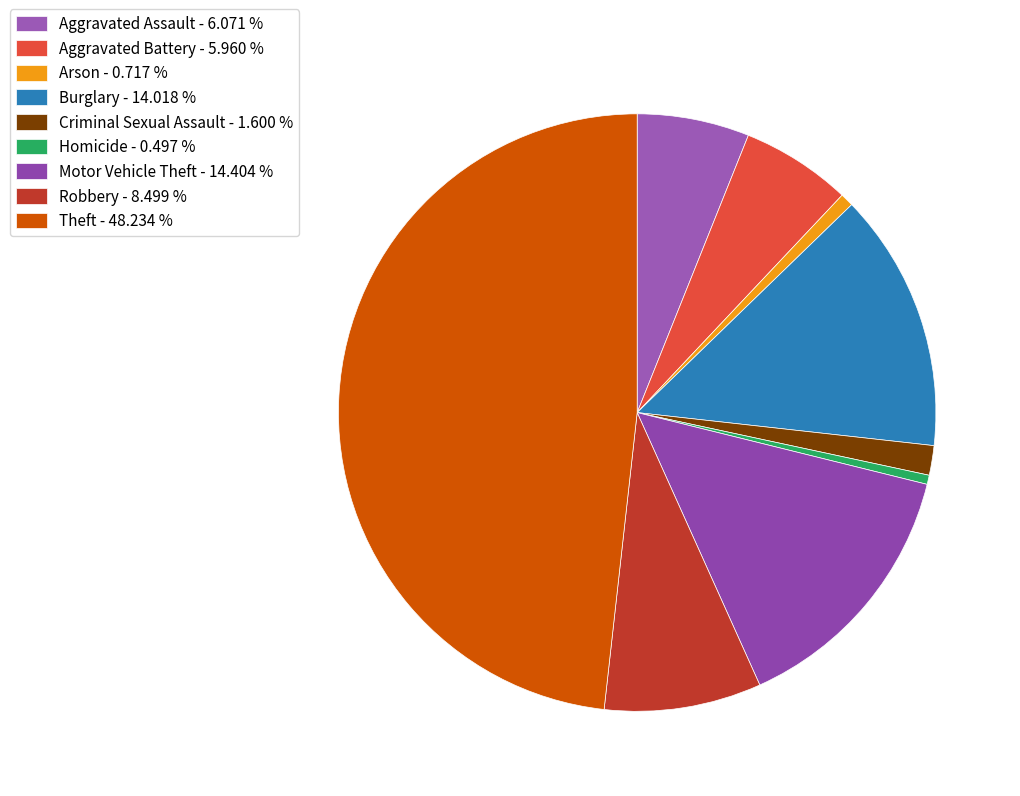

How many segments does this pie chart have?

9